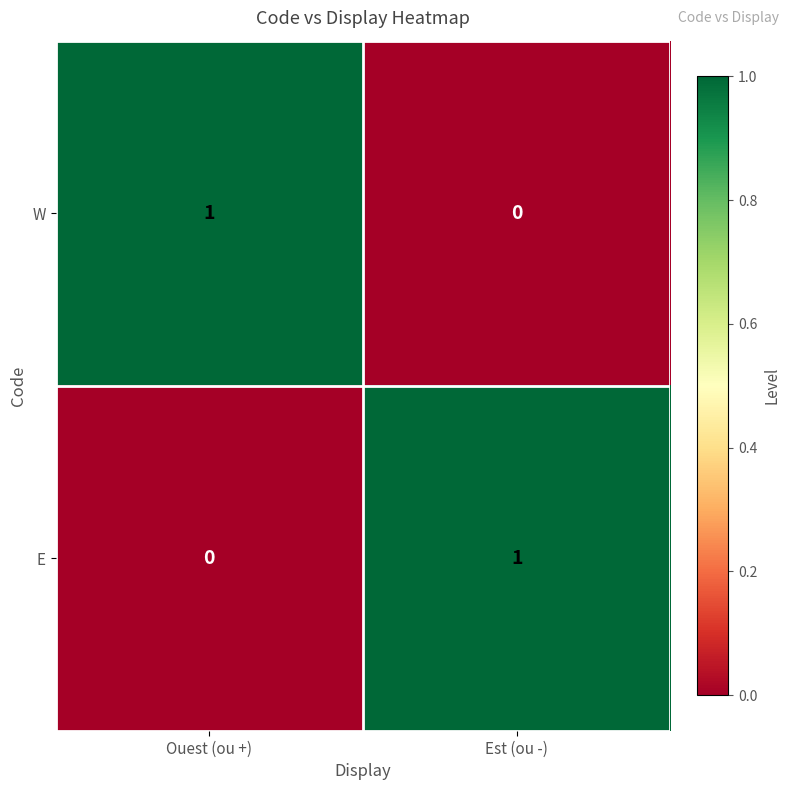

At how many categories does at least one series exceed 0?

2